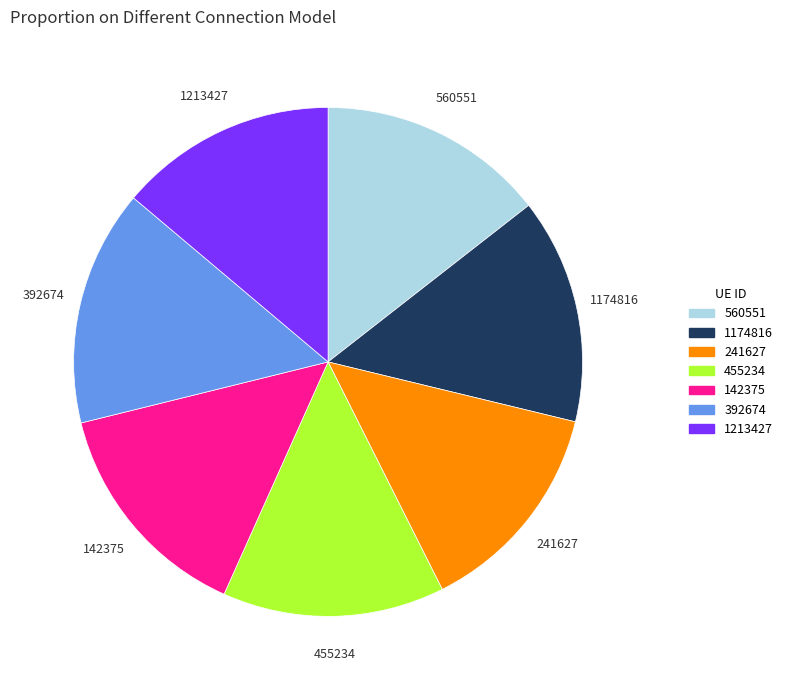

Combined, do 241627 and 455234 account for over 50%?

No